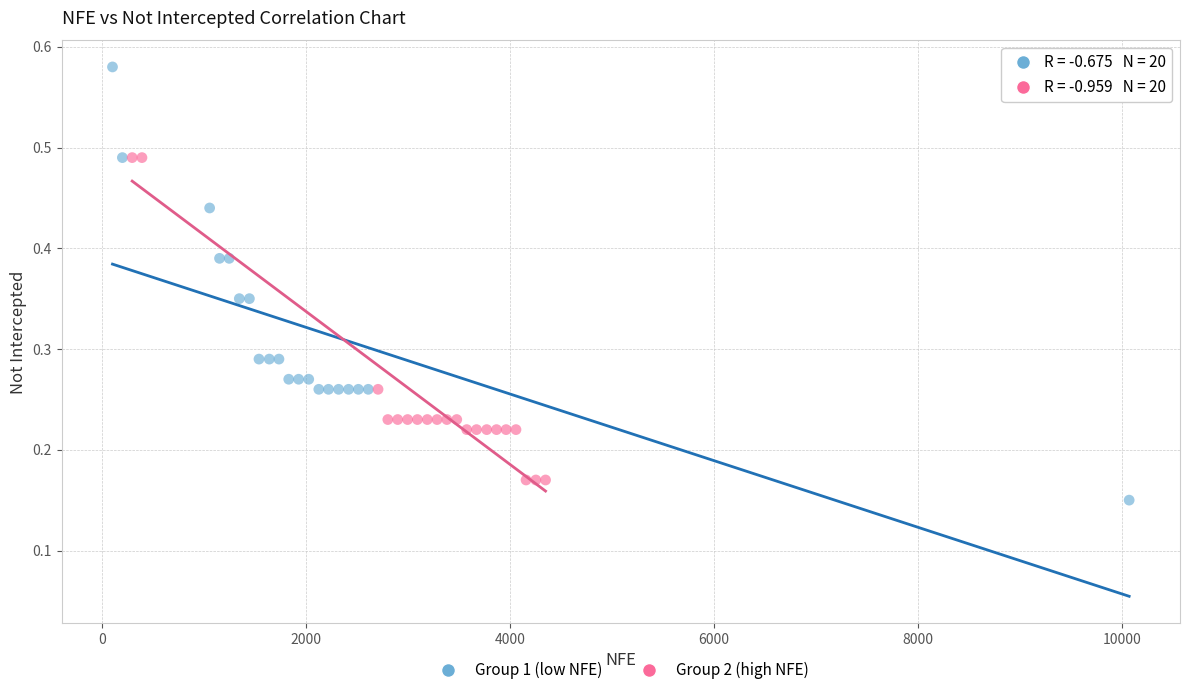

Which series has the largest Y range (max minus min)?

Group 1 (low NFE)